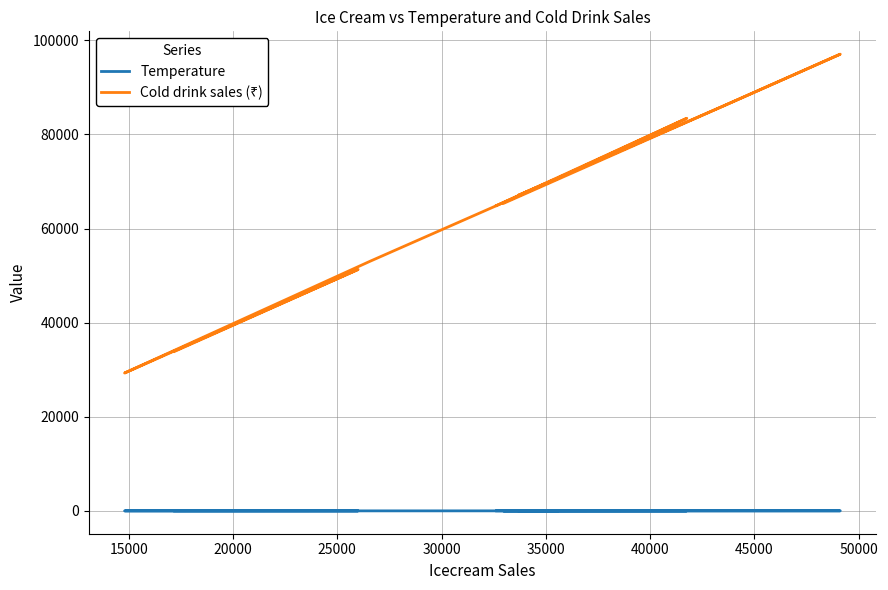

At which category does Temperature reach its first local peak?

15000